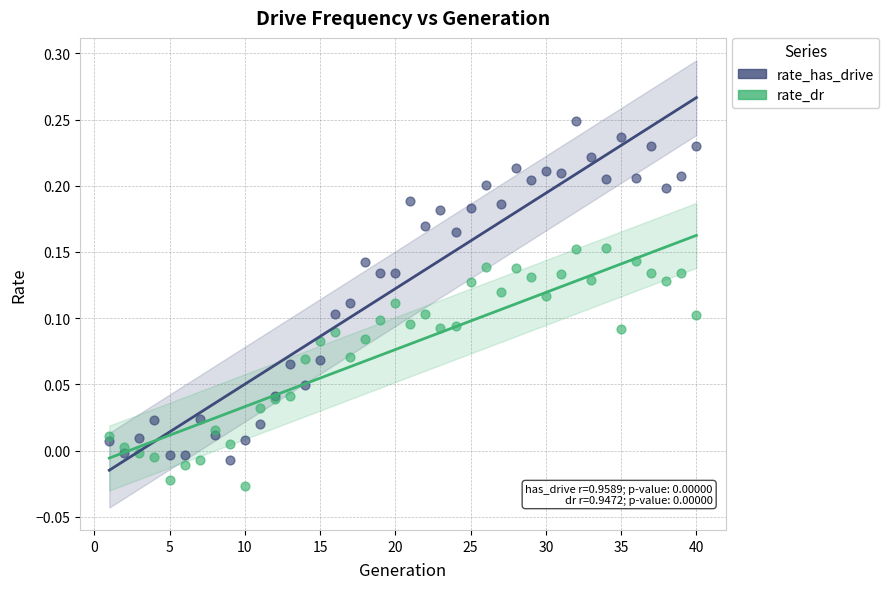

What is the X range (max minus min) for the scatter plot?

39.0